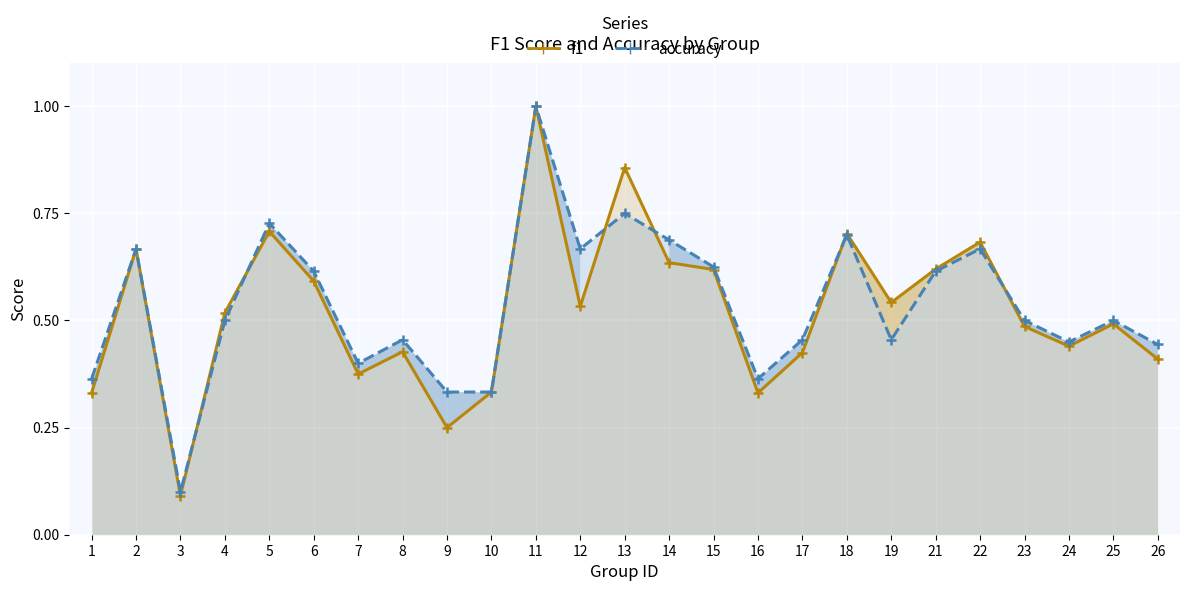

Rank the series by their average value, from highest to lowest.

accuracy, f1